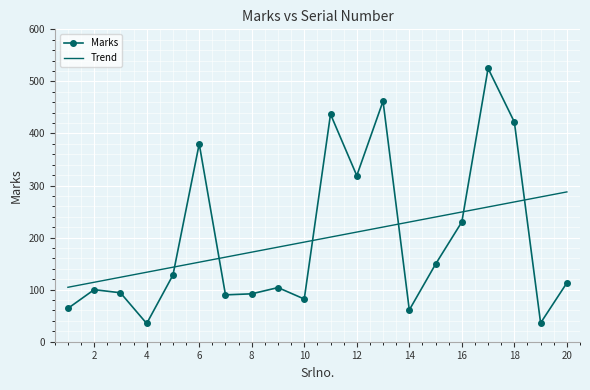

What is the difference between the maximum and second lowest values in the Trend series?

173.5